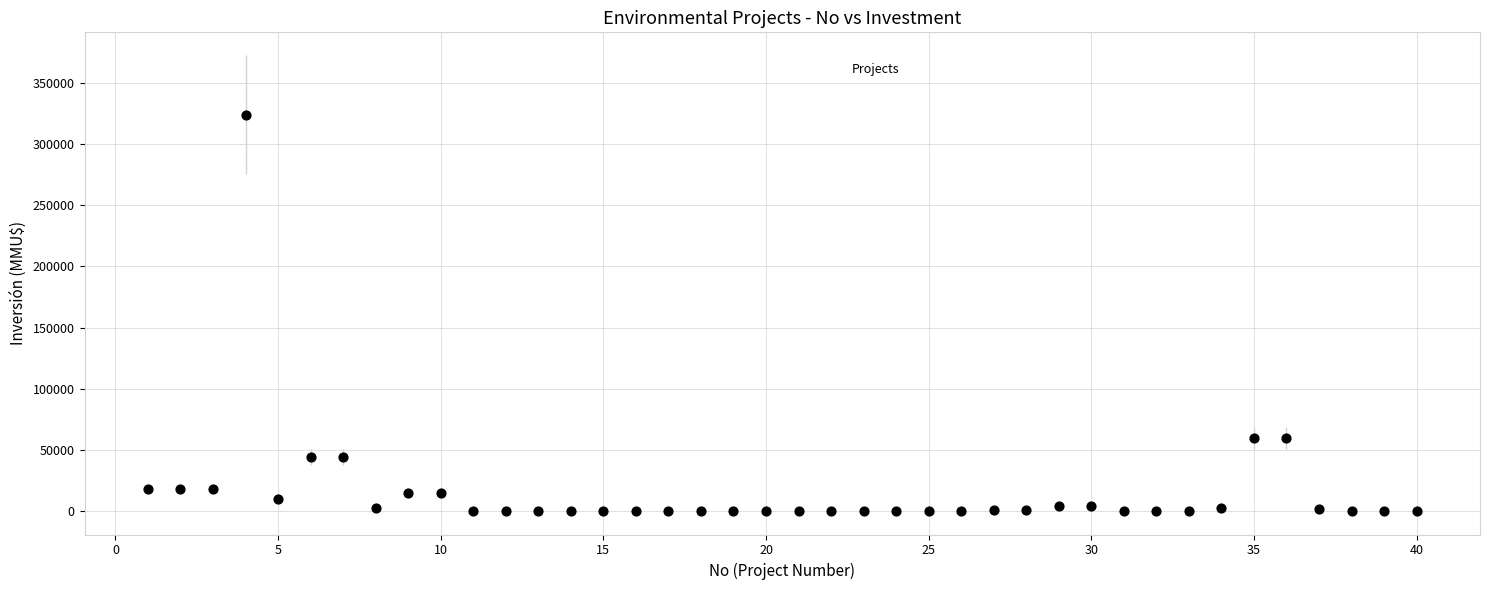

What is the range of X values (max minus min)?

39